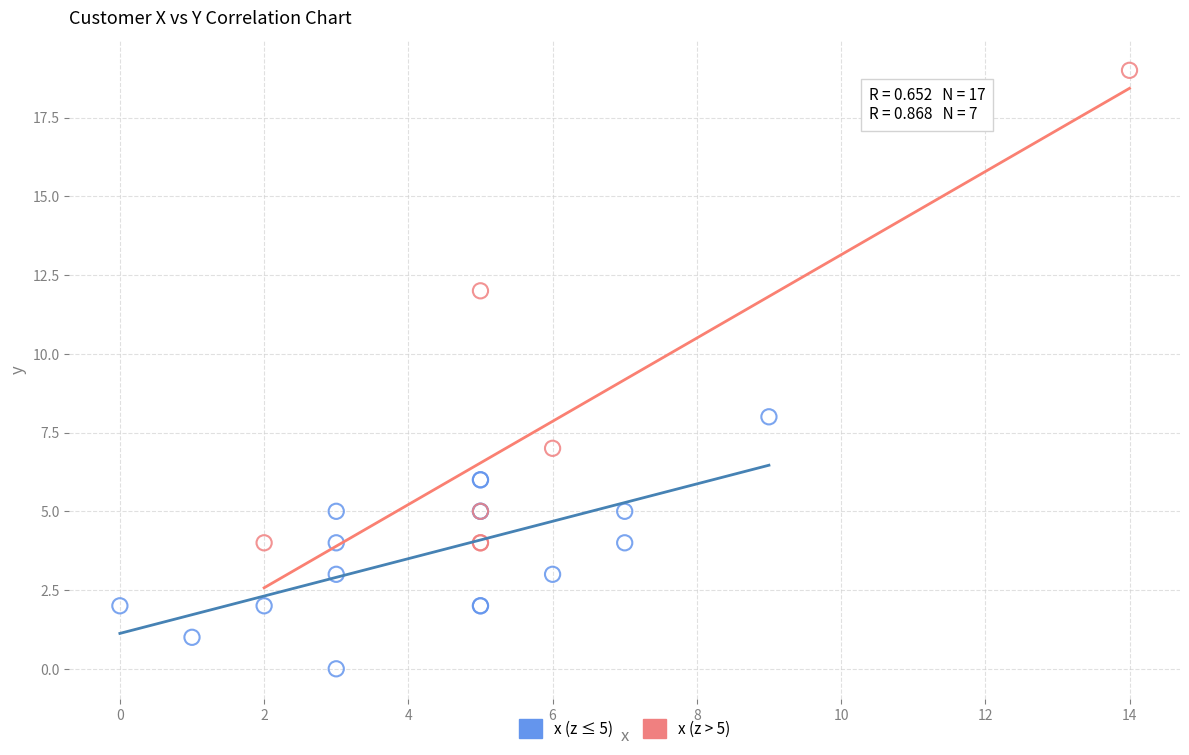

What are all the series names shown in the legend?

x (z ≤ 5), x (z > 5)